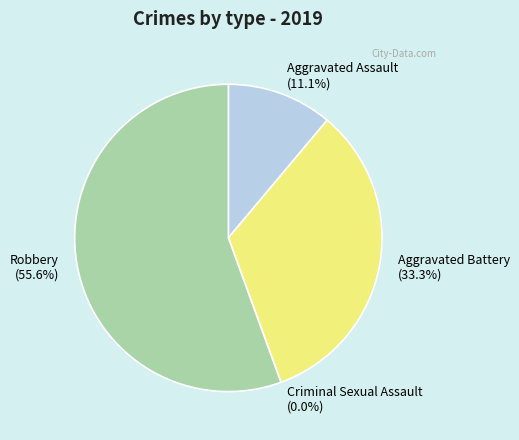

The Aggravated Assault slice represents 11% of the pie. True or false?

True